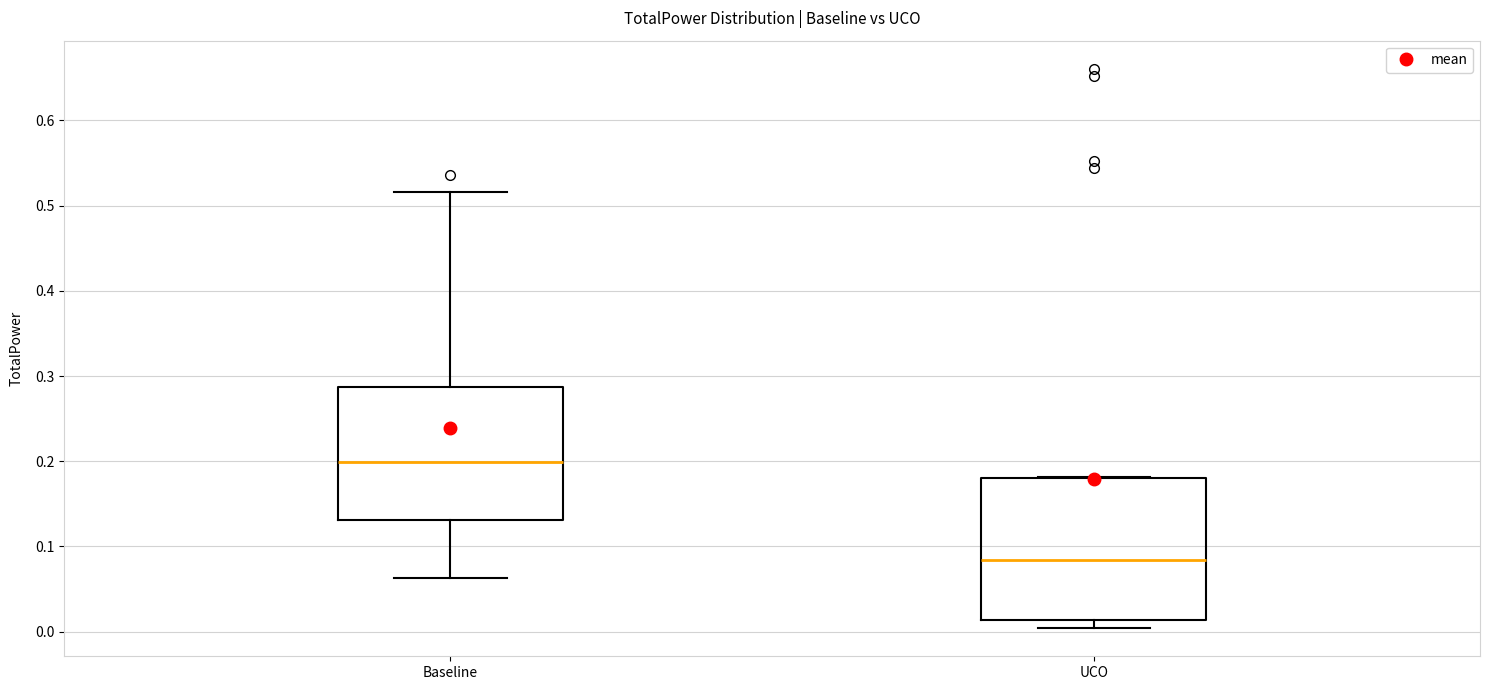

Where does the median line of the box for UCO sit on the y-axis? The values are not printed on the chart, so give them approximately, as read against the axis.

0.08